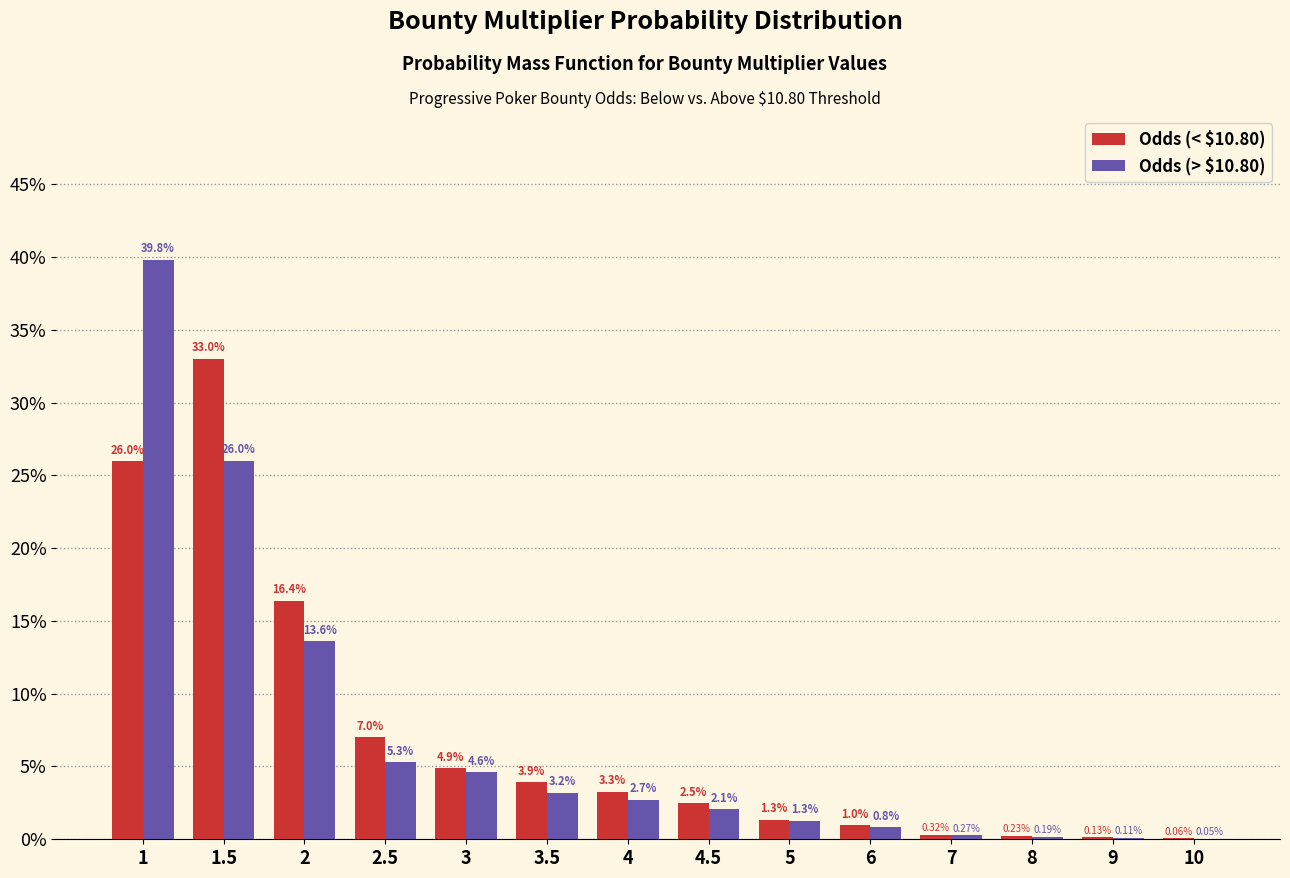

Are the bars grouped side by side (vs. stacked)?

Yes